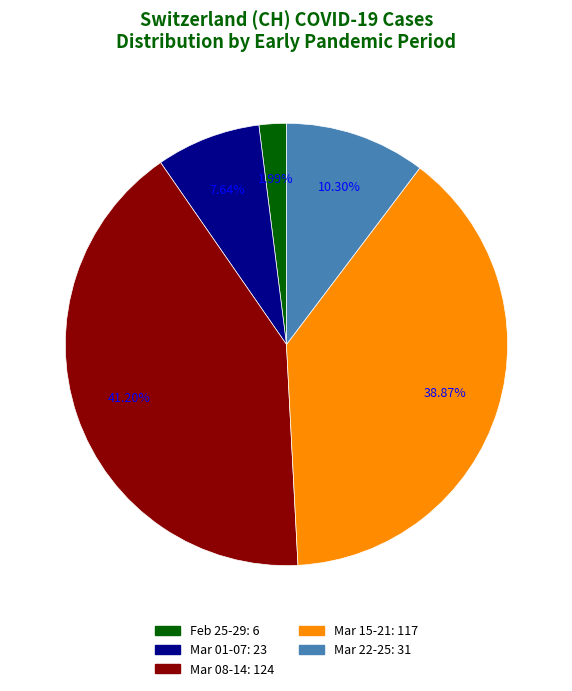

Does any single category account for the majority?

No